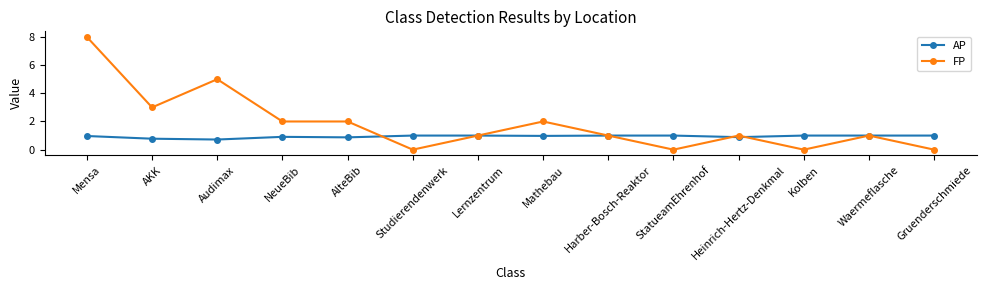

True or false: FP and AP intersect in this chart.

True